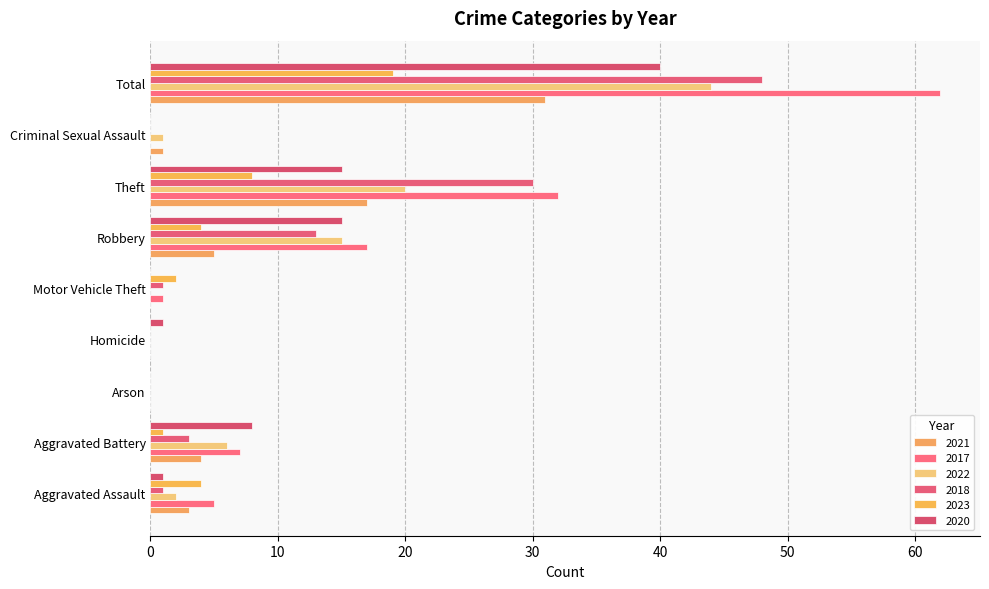

Does the chart contain stacked bars?

No